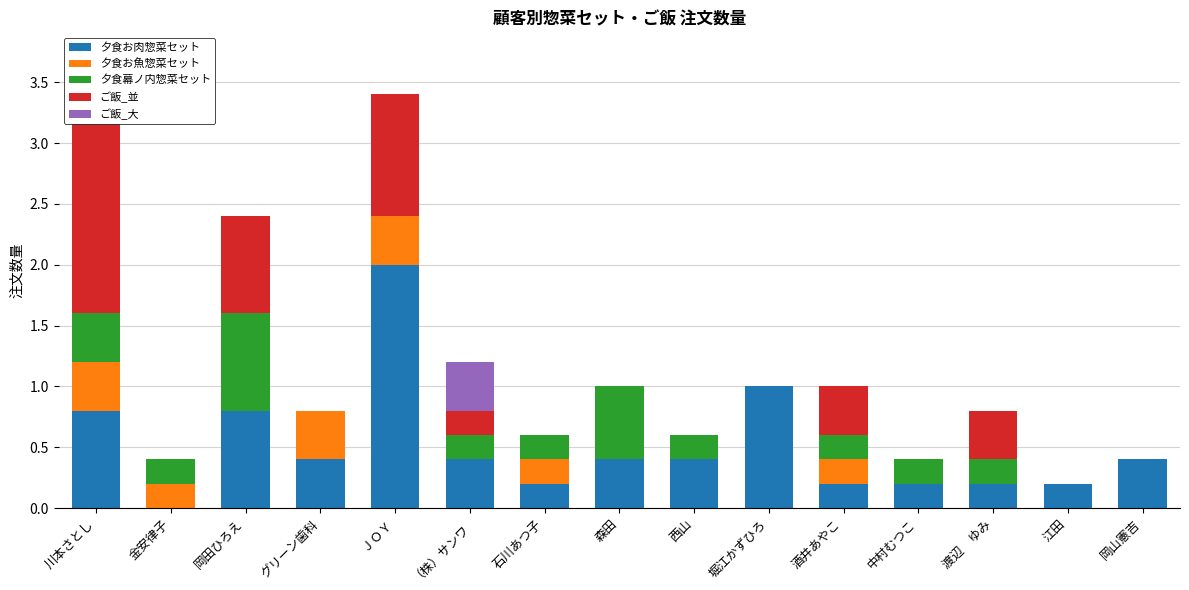

What is the difference between the highest and lowest values at 中村むつこ?

0.2